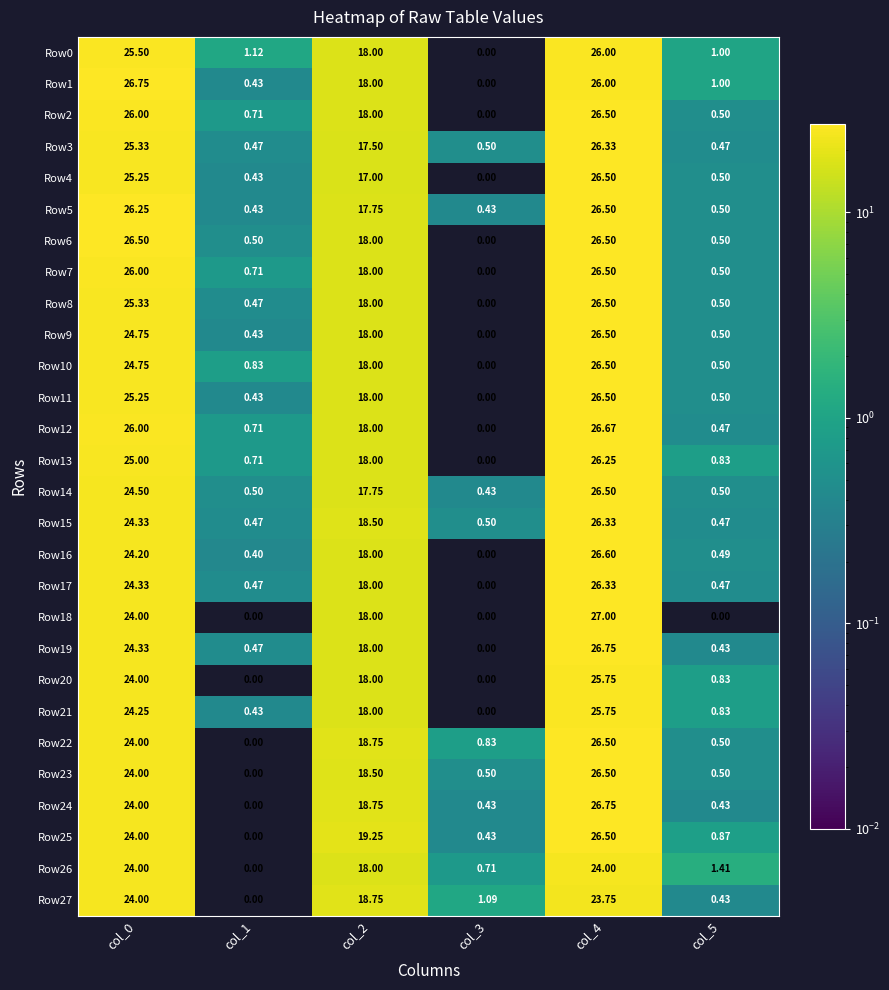

At which category is the sum across all series the highest?

col_4